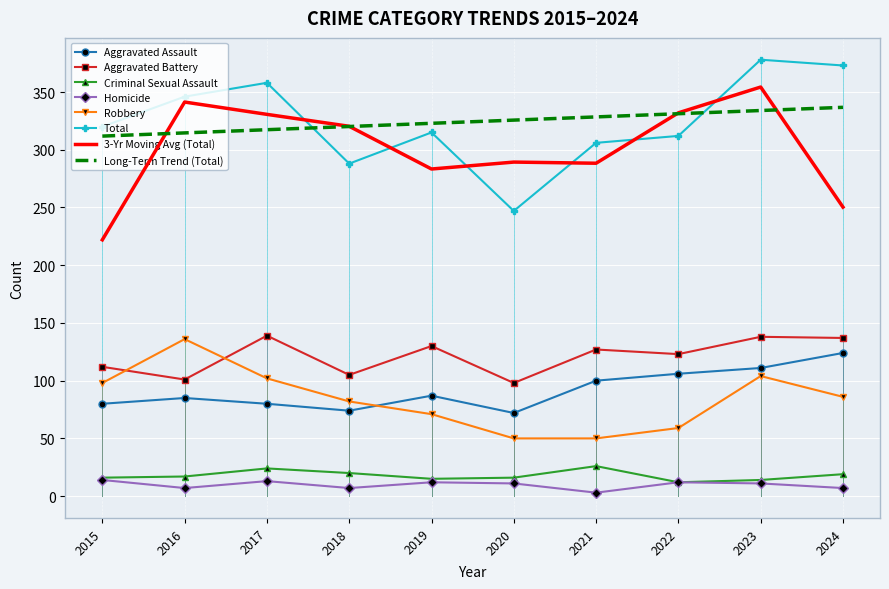

What is the difference between the highest and lowest values at 2015?

306.0